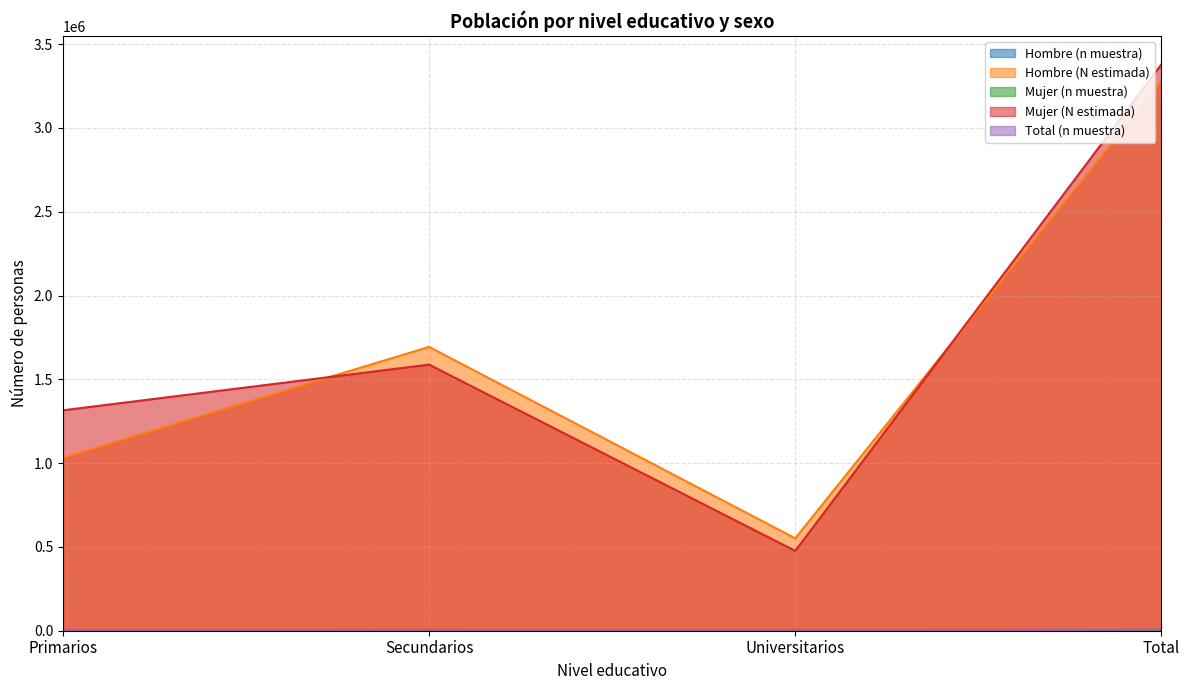

Where is Mujer (N estimada) nearest to the value 1927804?

Secundarios